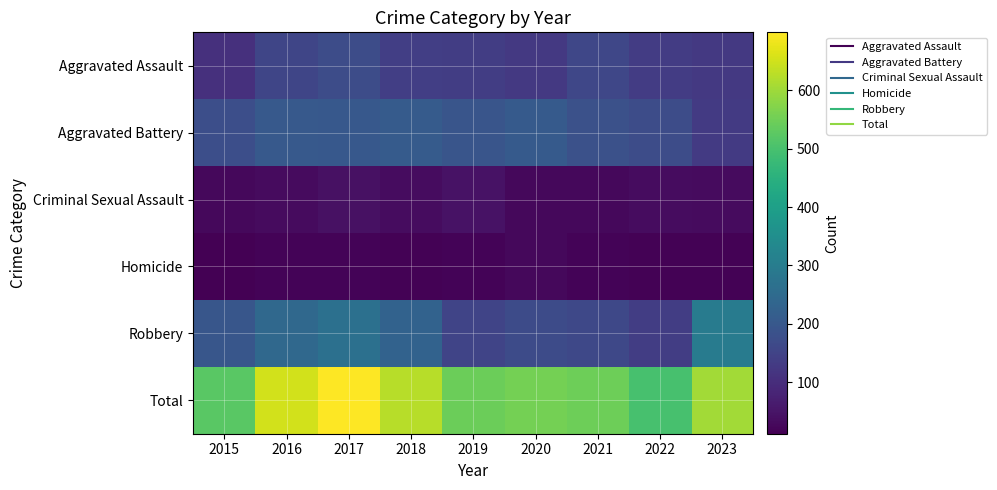

Which series has the largest total across all categories?

Total